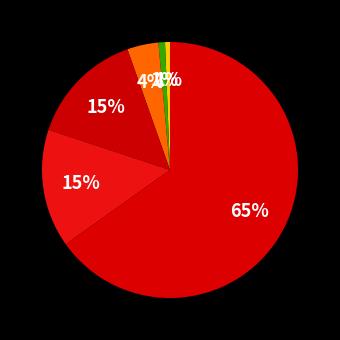

Count the number of slices in the pie.

6